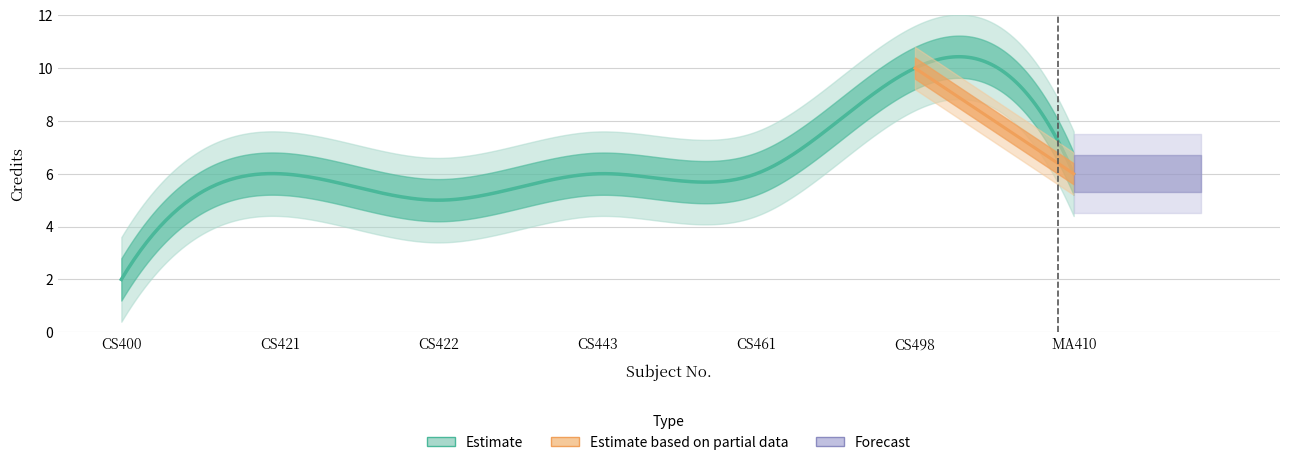

True or false: there are more than 1 points higher than both neighbors.

True